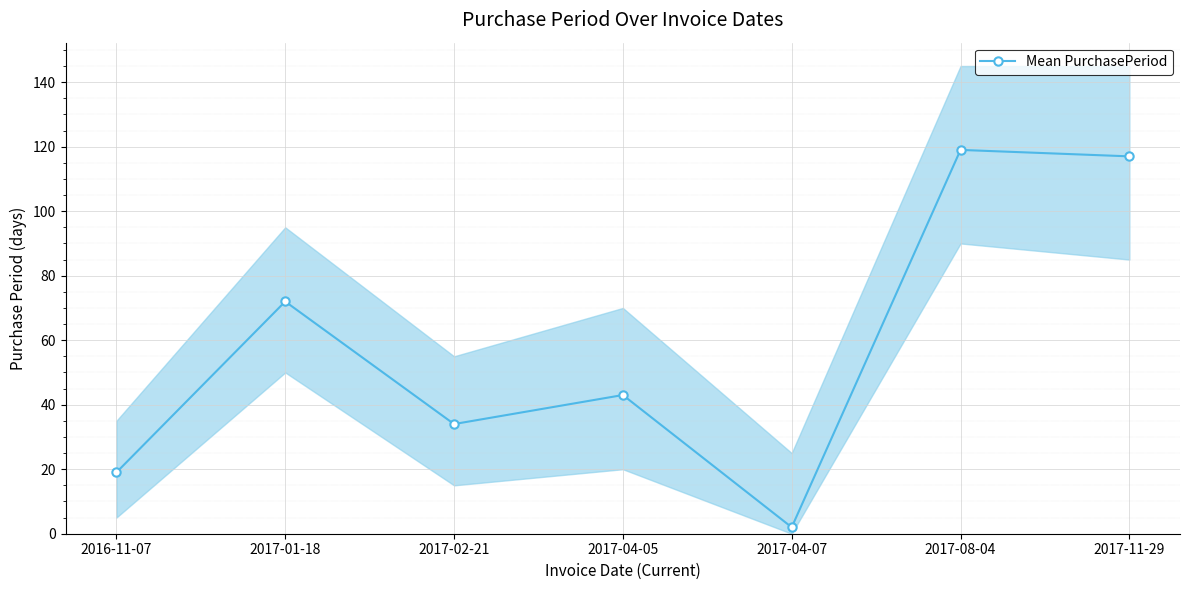

Read the value at 2017-04-05, to the nearest 50.

50